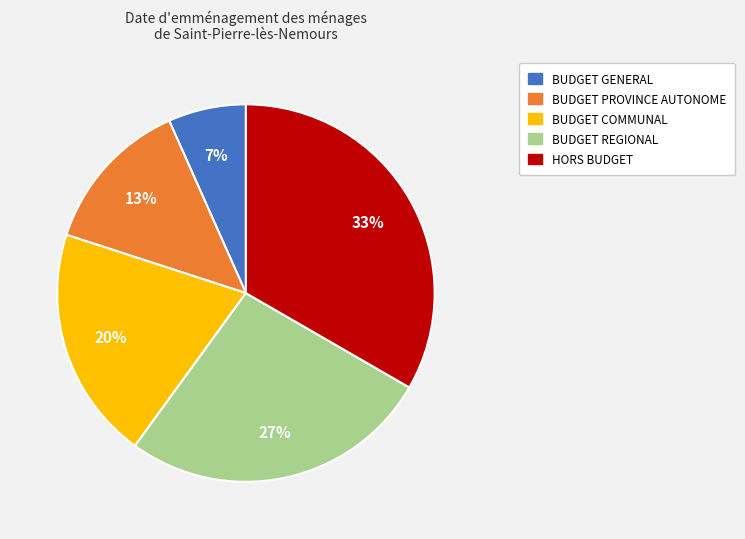

The BUDGET GENERAL slice represents 1% of the pie. True or false?

False